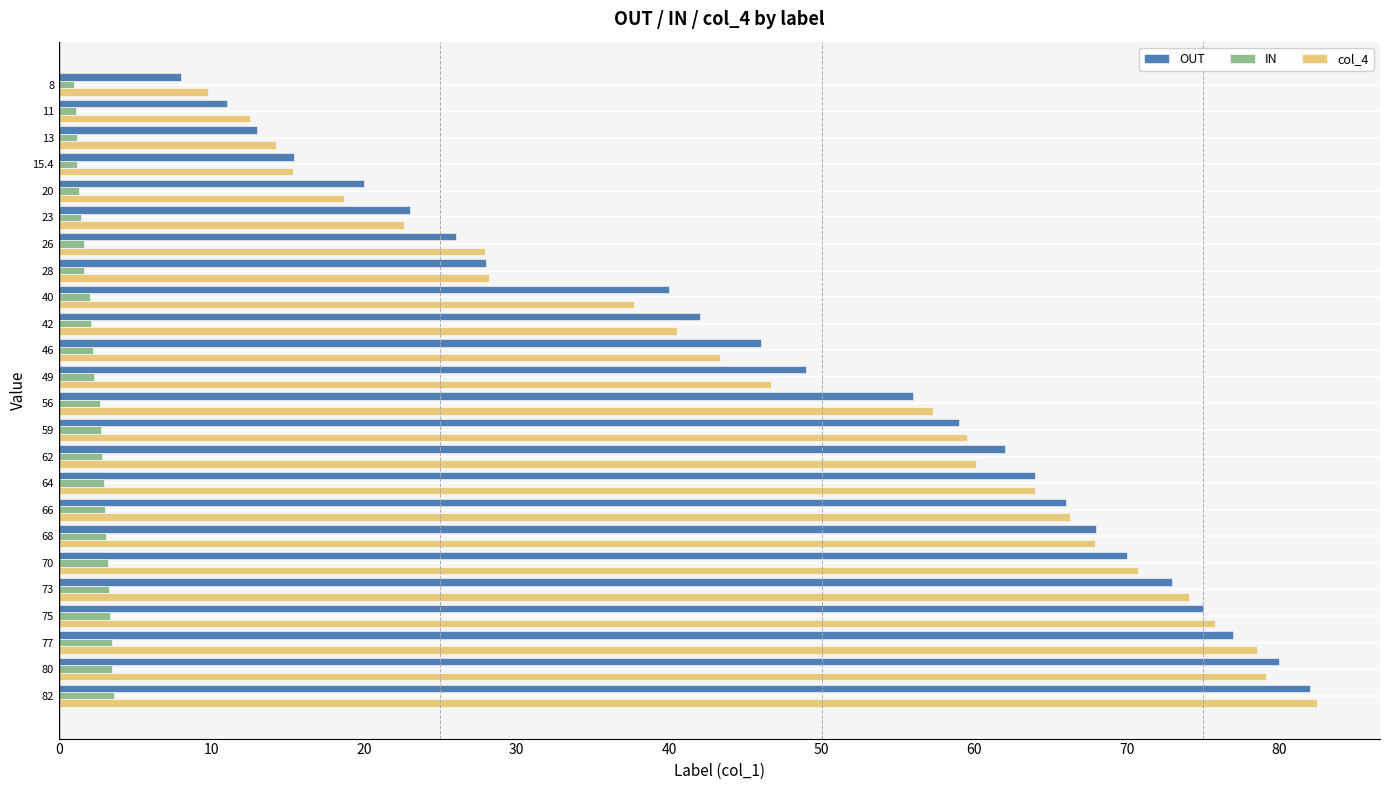

At which category is the sum across all series the highest?

82